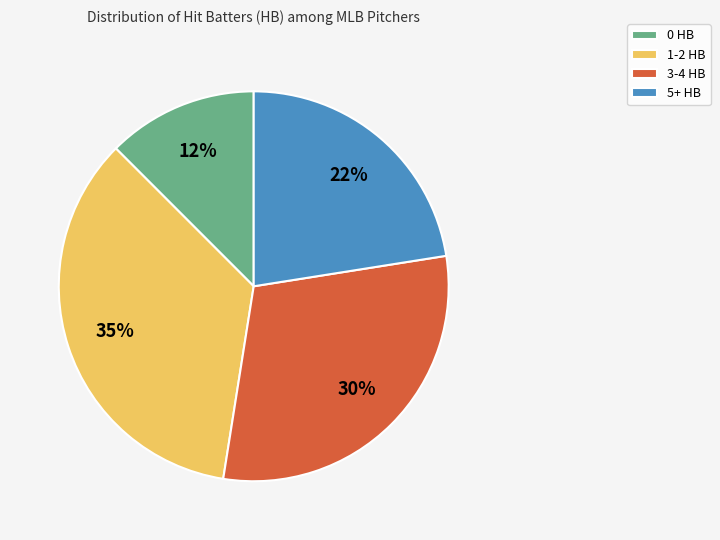

How many segments does this pie chart have?

4